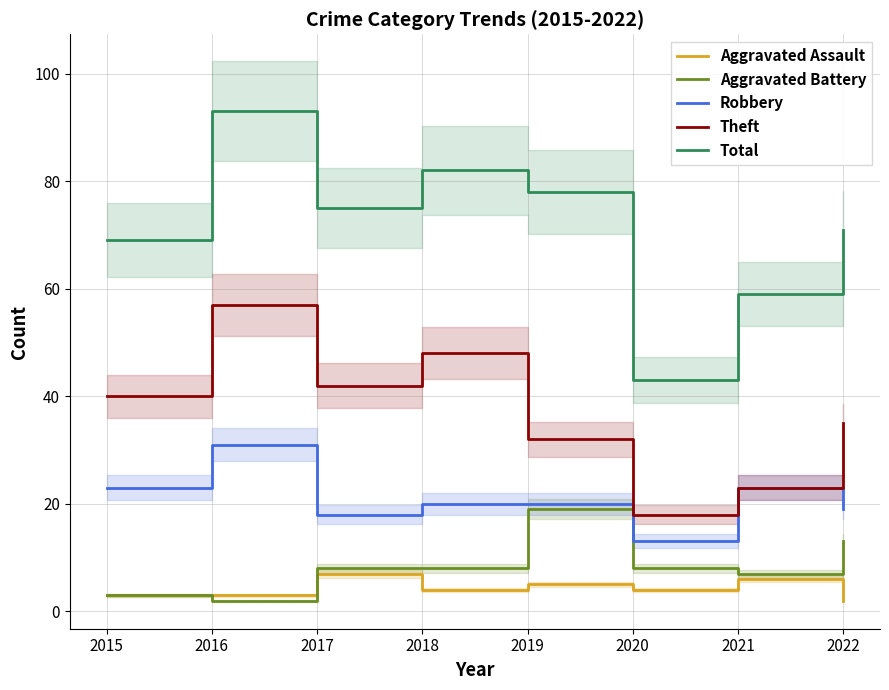

True or false: Aggravated Assault and Theft intersect in this chart.

False